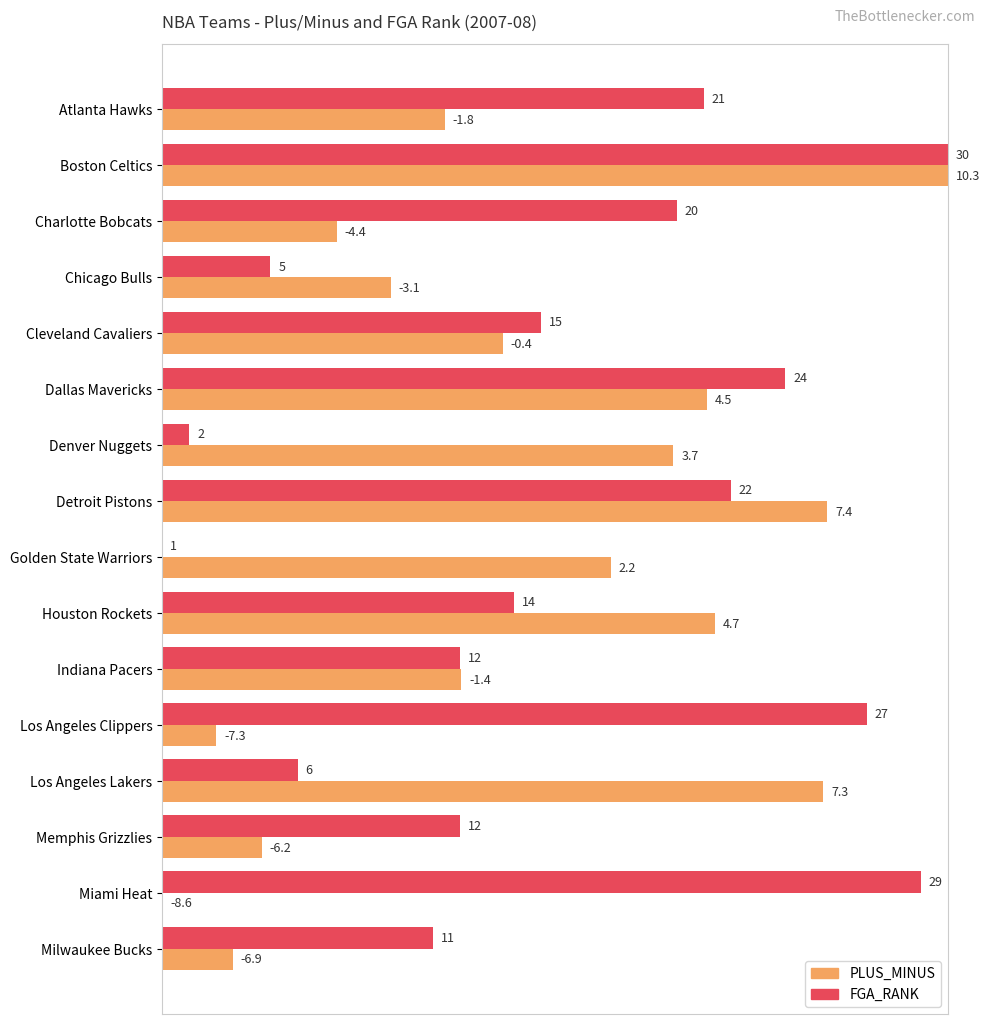

What are all the series names shown in the legend?

PLUS_MINUS, FGA_RANK